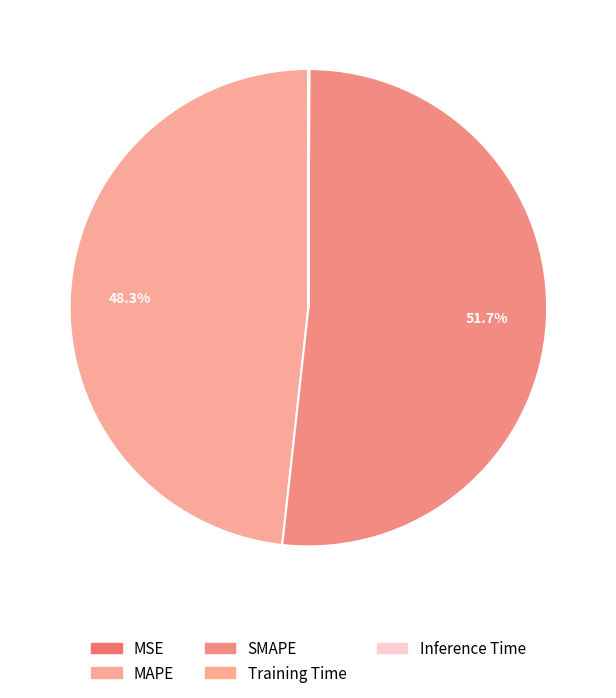

Is there a majority slice in this chart?

Yes